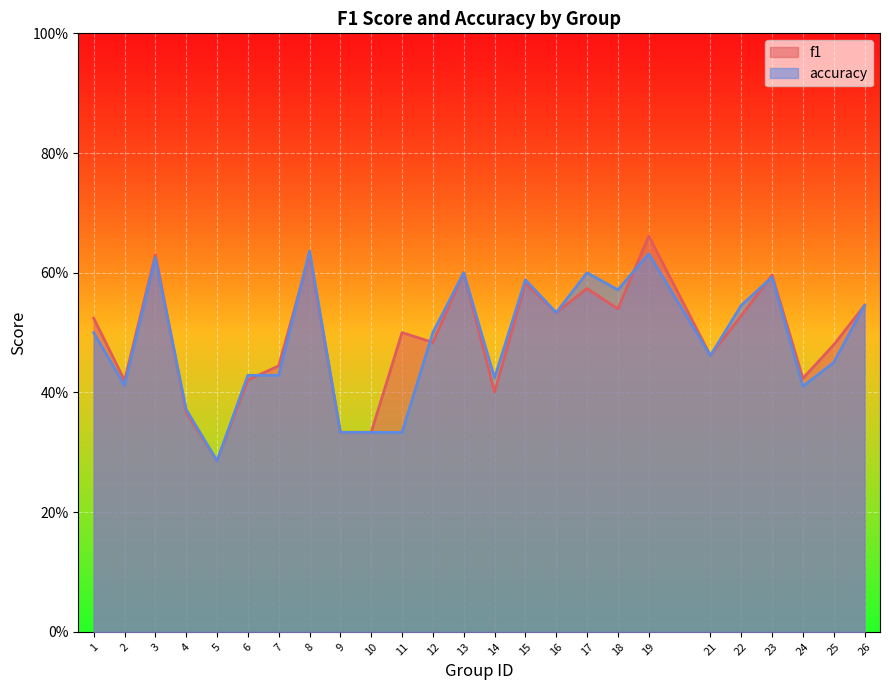

Is the value of f1 at 22 greater than the value of accuracy at 12?

Yes